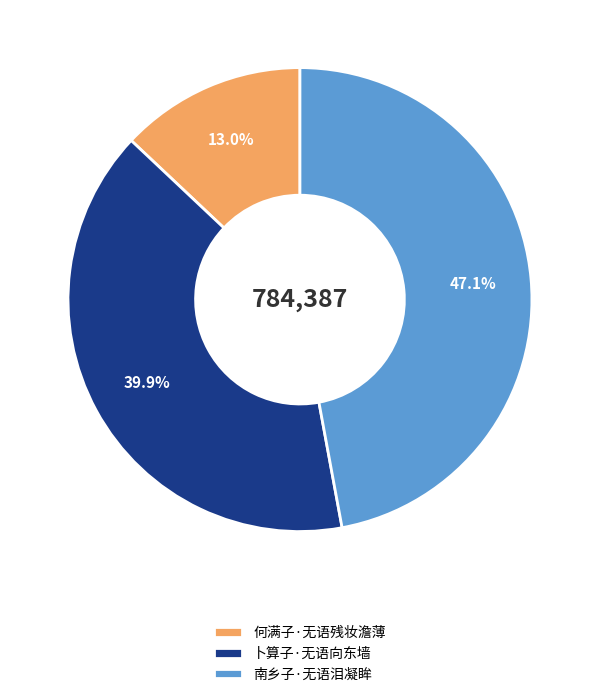

What percentage is the 南乡子·无语泪凝眸 slice, to the nearest percent?

47%